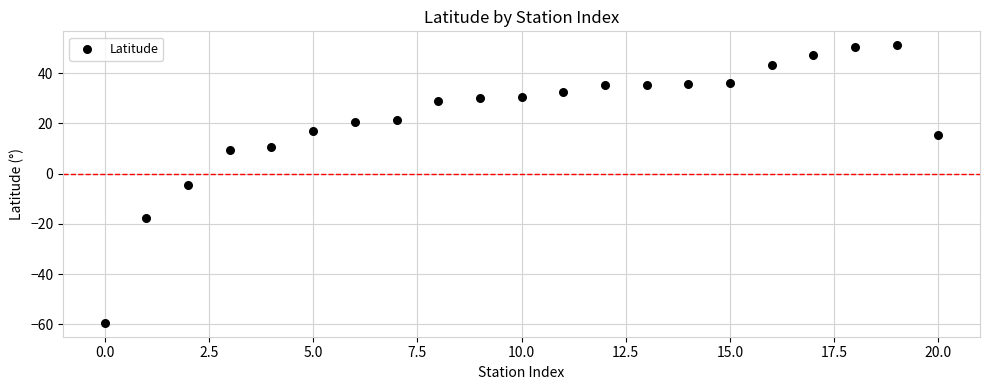

What is the range of Y values (max minus min)?

110.6